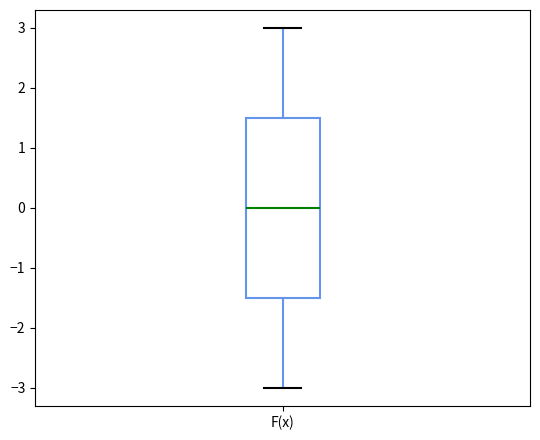

Transcribe this box plot: give where the median line is, the range the box spans, and where the two whiskers end, as read against the y-axis. The values are not printed on the chart, so give them approximately, as read against the axis.

median 0.0, box -1.5 to 1.5, whiskers -3.0 to 3.0